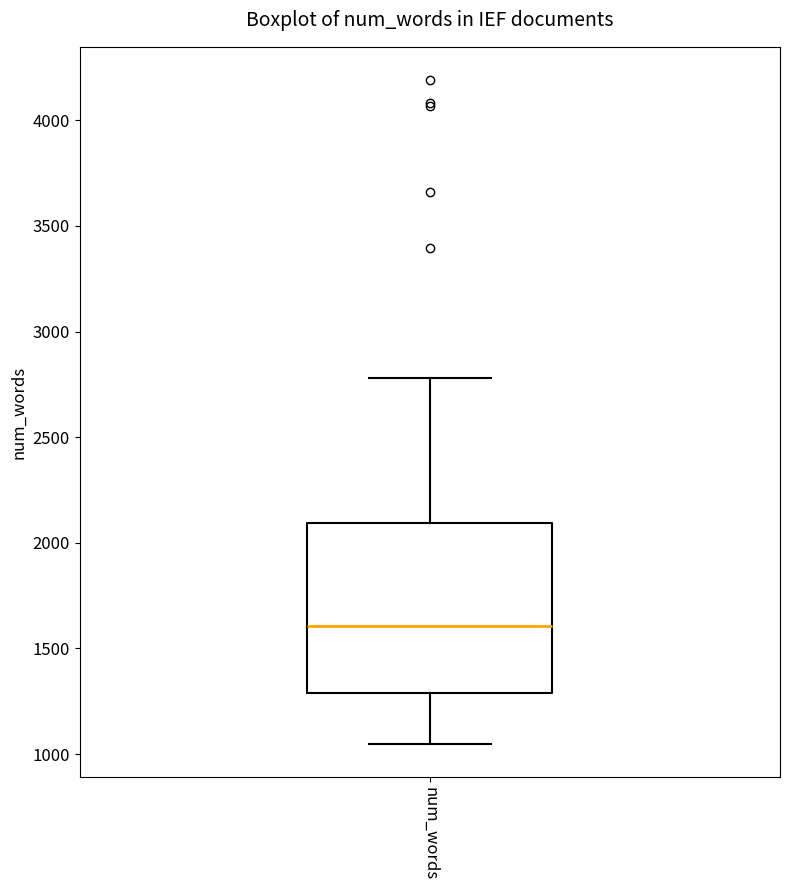

Transcribe this box plot: give where the median line is, the range the box spans, and where the two whiskers end, as read against the y-axis. The values are not printed on the chart, so give them approximately, as read against the axis.

median 1600, box 1300 to 2100, whiskers 1050 to 2800